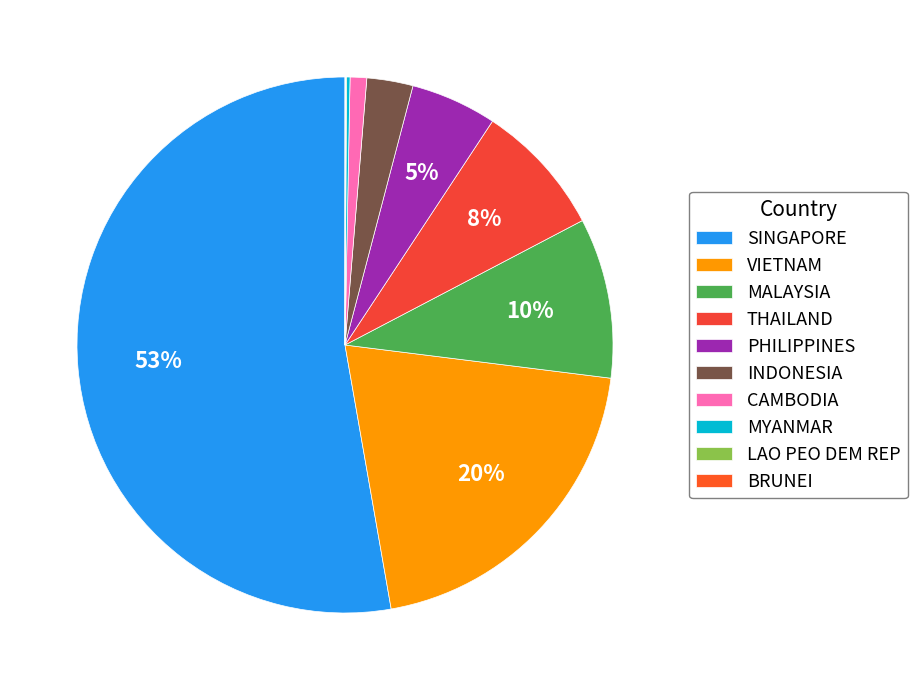

To the nearest percent, what portion does INDONESIA represent?

3%